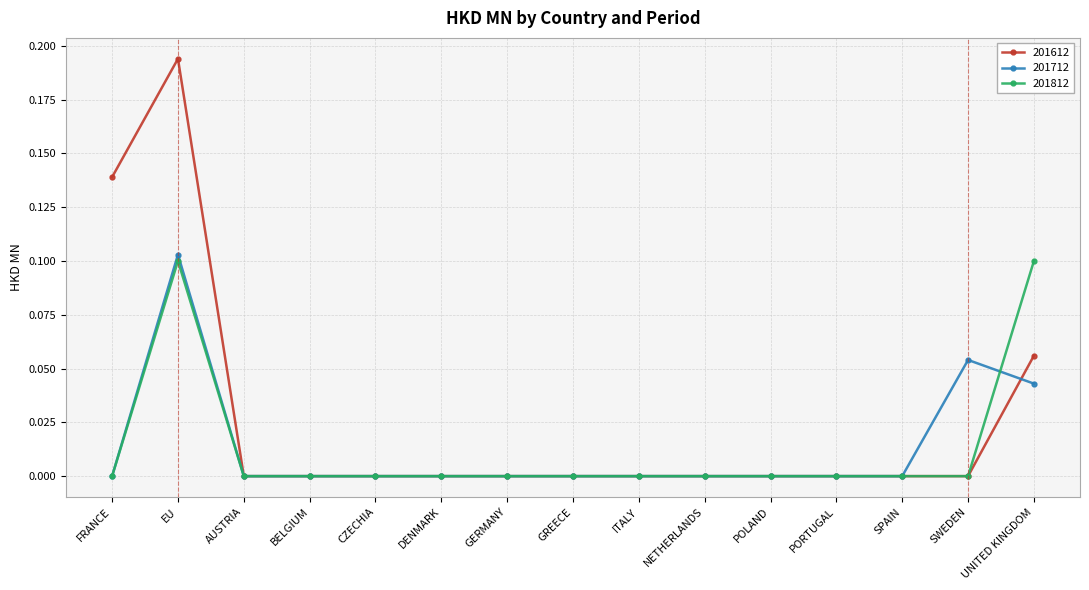

What position from the right is EU?

14